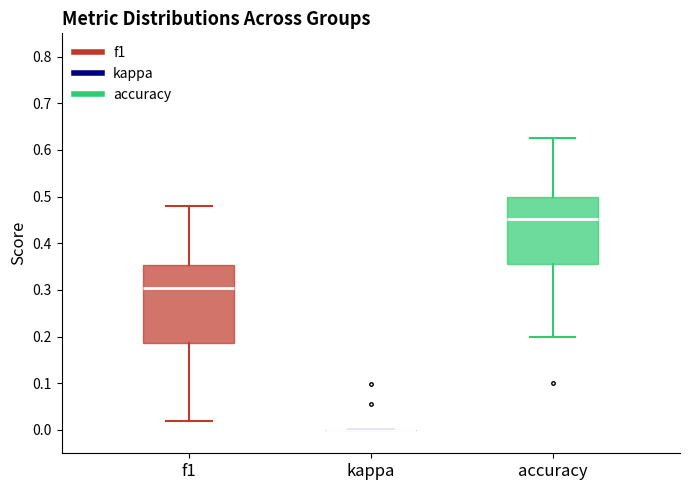

Where is the lower edge of the box for f1 on the y-axis? The values are not printed on the chart, so give them approximately, as read against the axis.

0.19